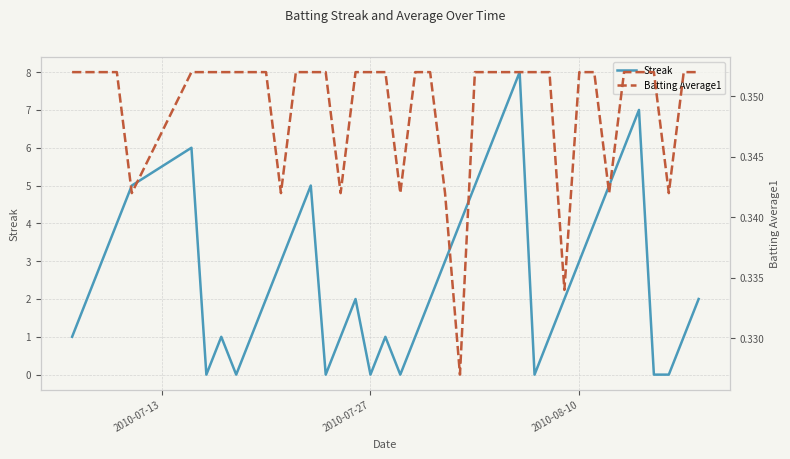

Which series has the largest range (max minus min)?

Streak